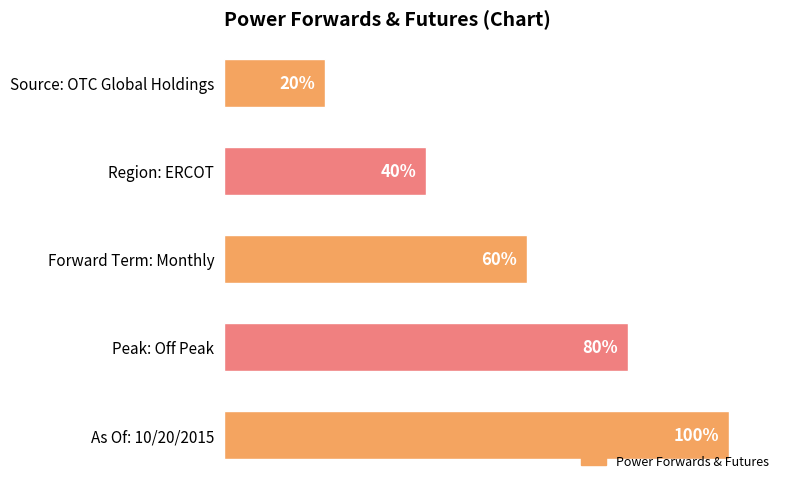

Which has a higher value, Forward Term: Monthly or Source: OTC Global Holdings?

Forward Term: Monthly